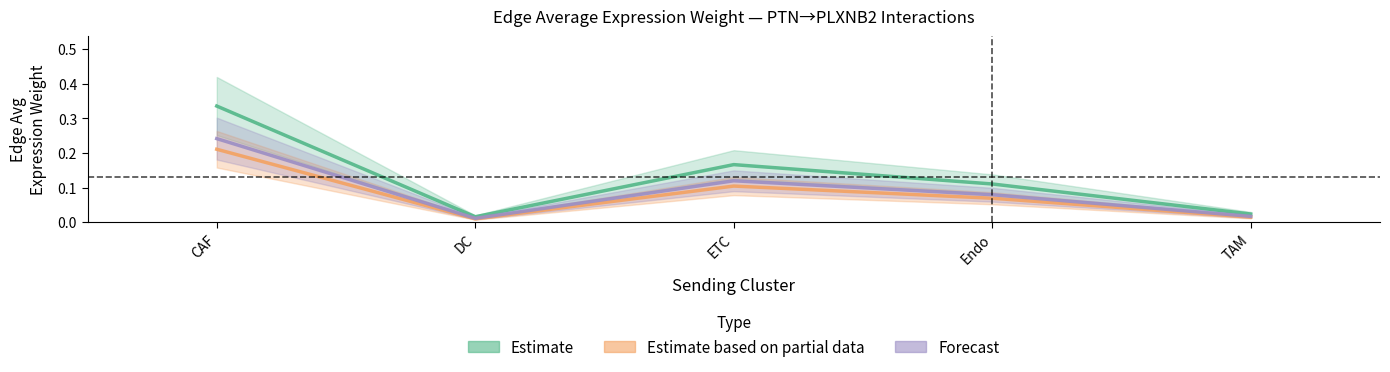

Between CAF and ETC, which series saw the biggest shift?

Edge average expression weight